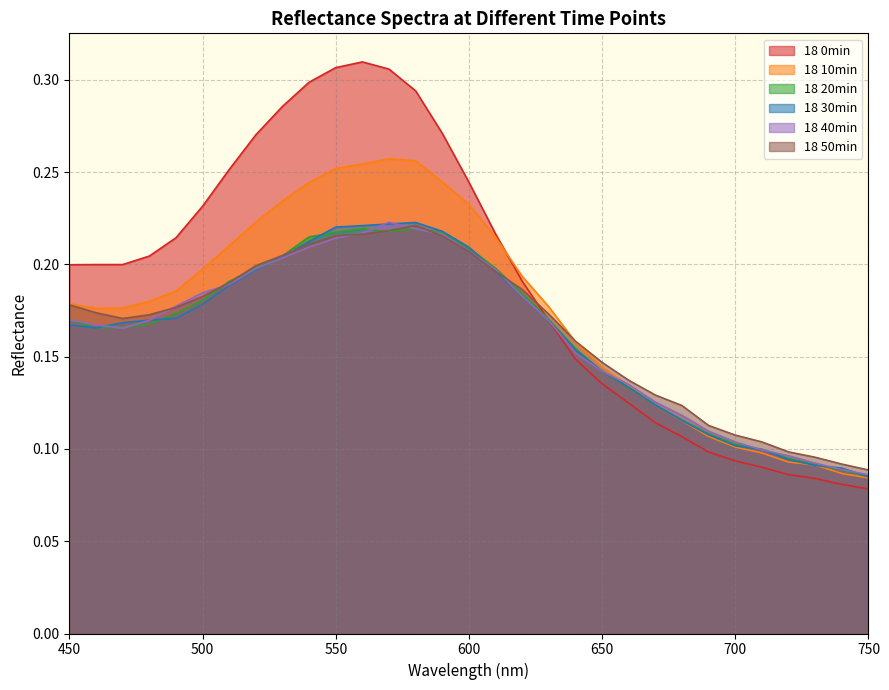

The value of 18 0min at 570 is 0.3. True or false?

True